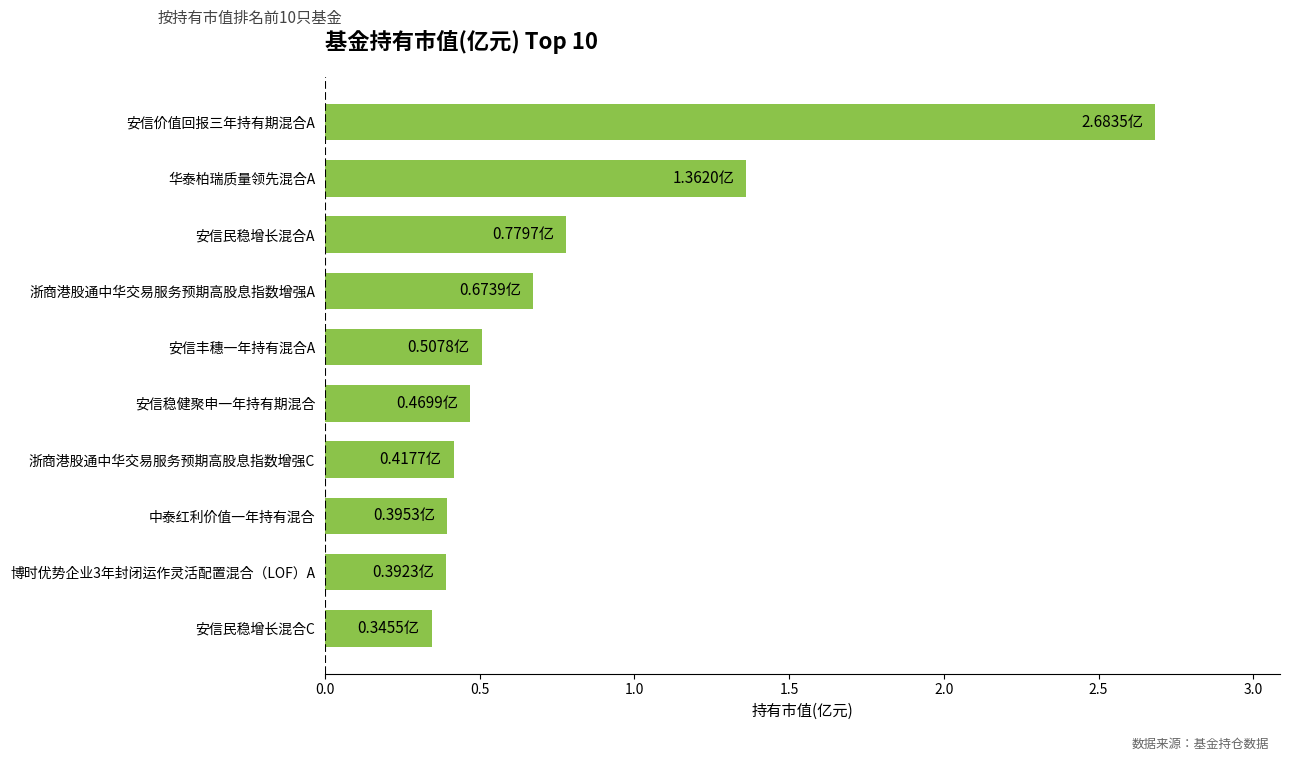

At which label is the value closest to 1?

安信民稳增长混合A